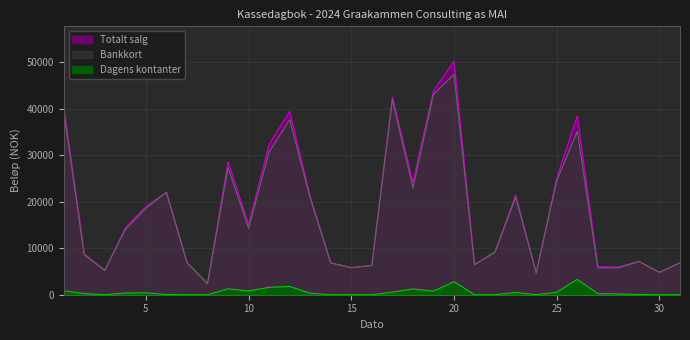

Which series has the largest total across all categories?

Totalt salg